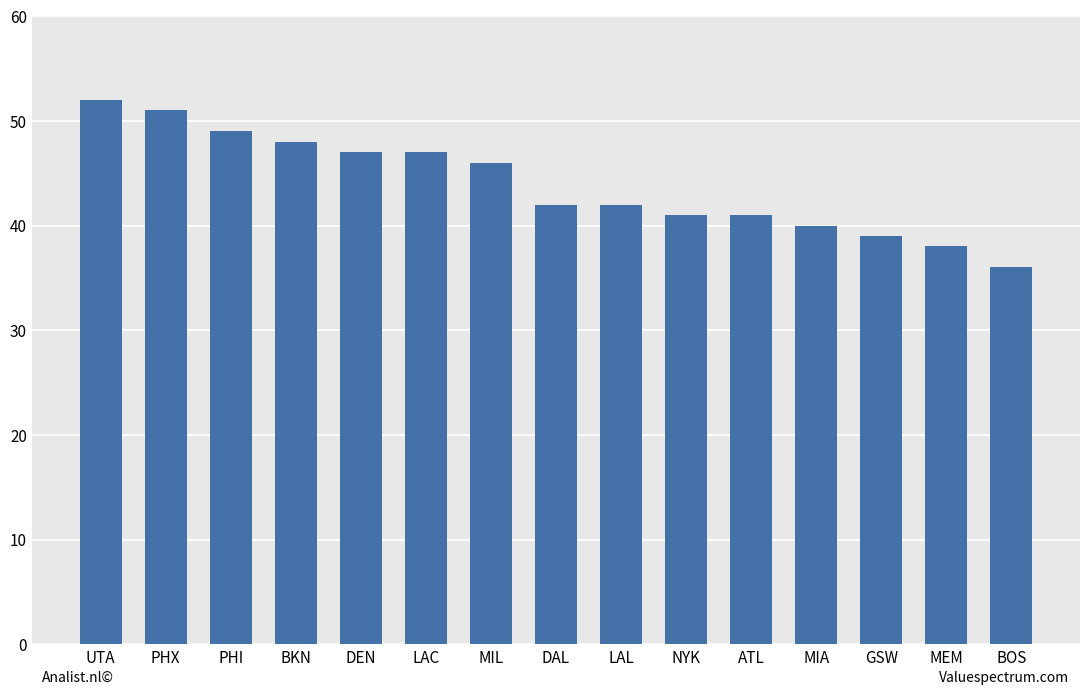

What is the maximum value shown in the chart?

52